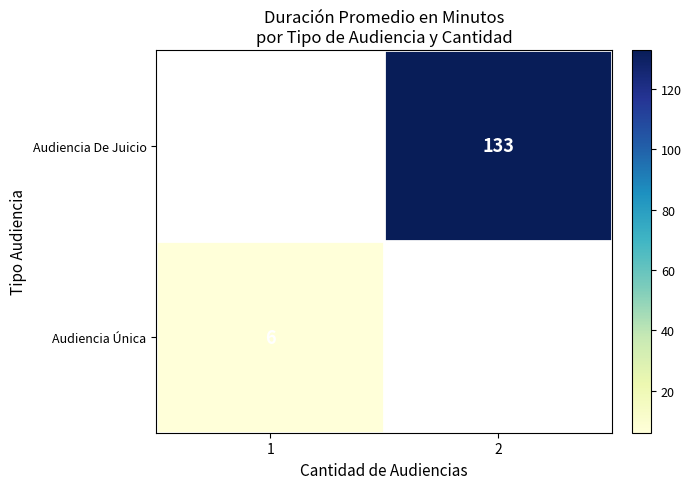

The Audiencia Única series shows 6 at 1. True or false?

True